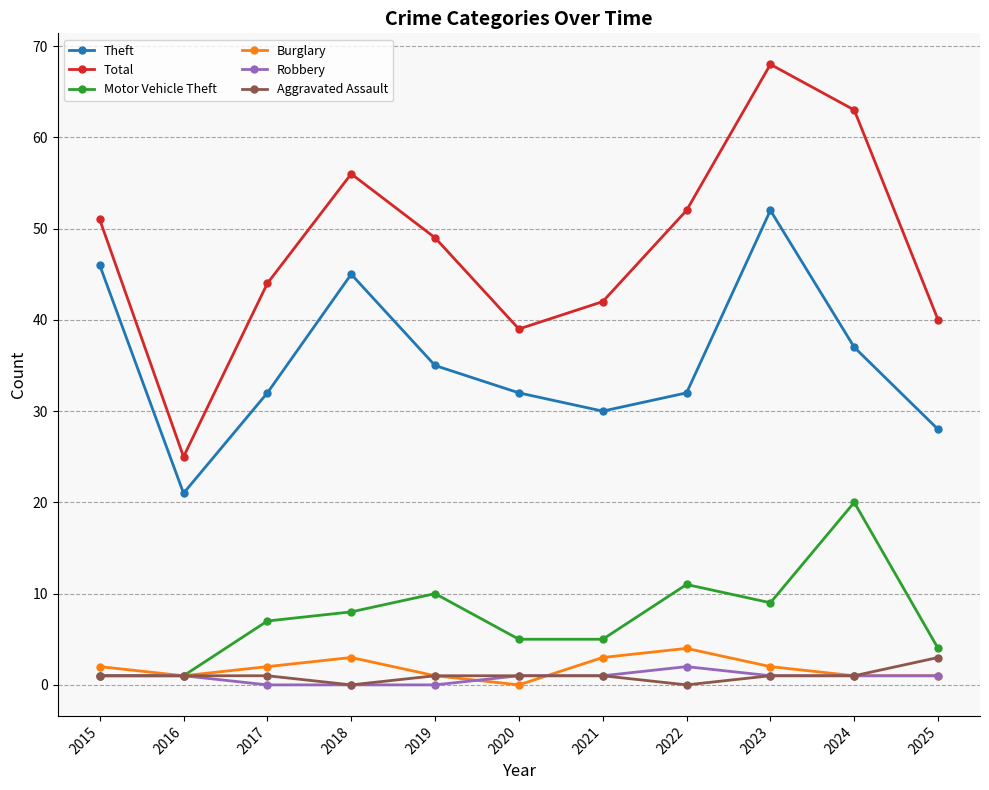

How many interior local valleys does the Total series have?

2